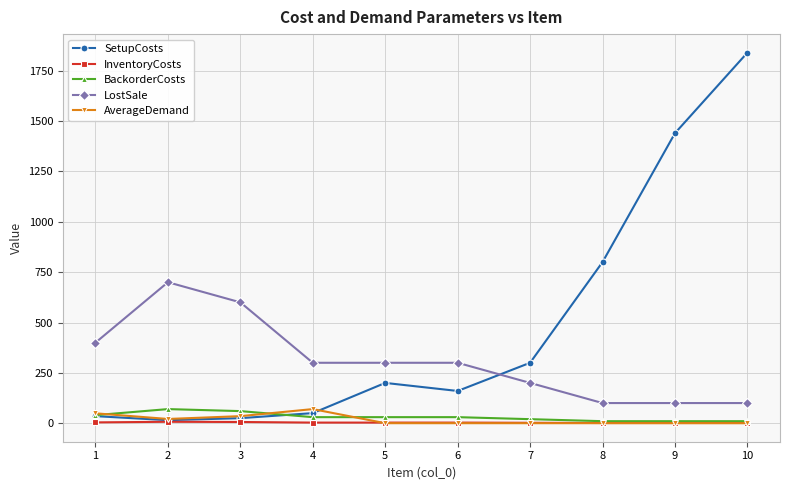

The value of LostSale at 10 is 176. True or false?

False